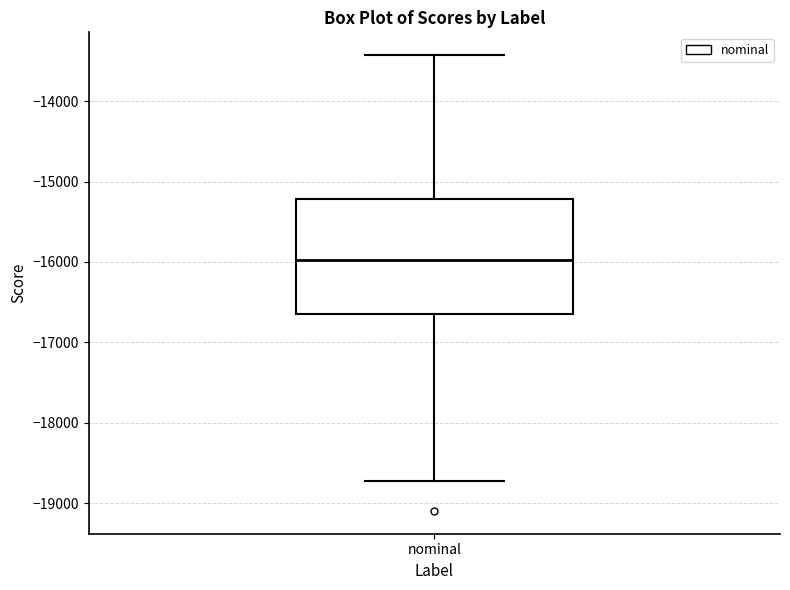

Where does the lower whisker of the box for nominal end on the y-axis? The values are not printed on the chart, so give them approximately, as read against the axis.

-18700